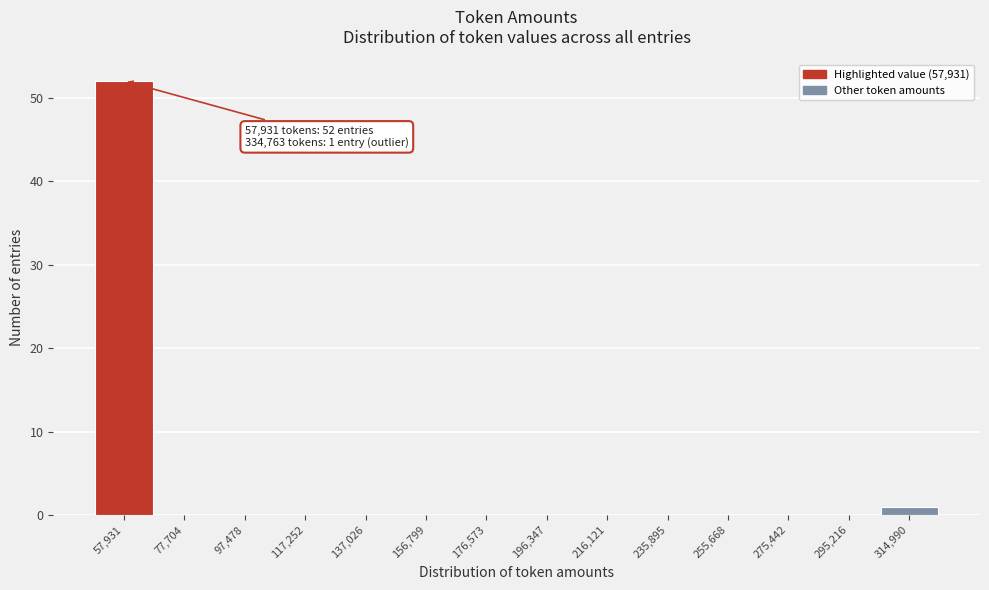

Reading left to right, what are all the values shown in this chart?

57,931=52	77,704=0	97,478=0	117,252=0	137,026=0	156,799=0	176,573=0	196,347=0	216,121=0	235,895=0	255,668=0	275,442=0	295,216=0	314,990=1